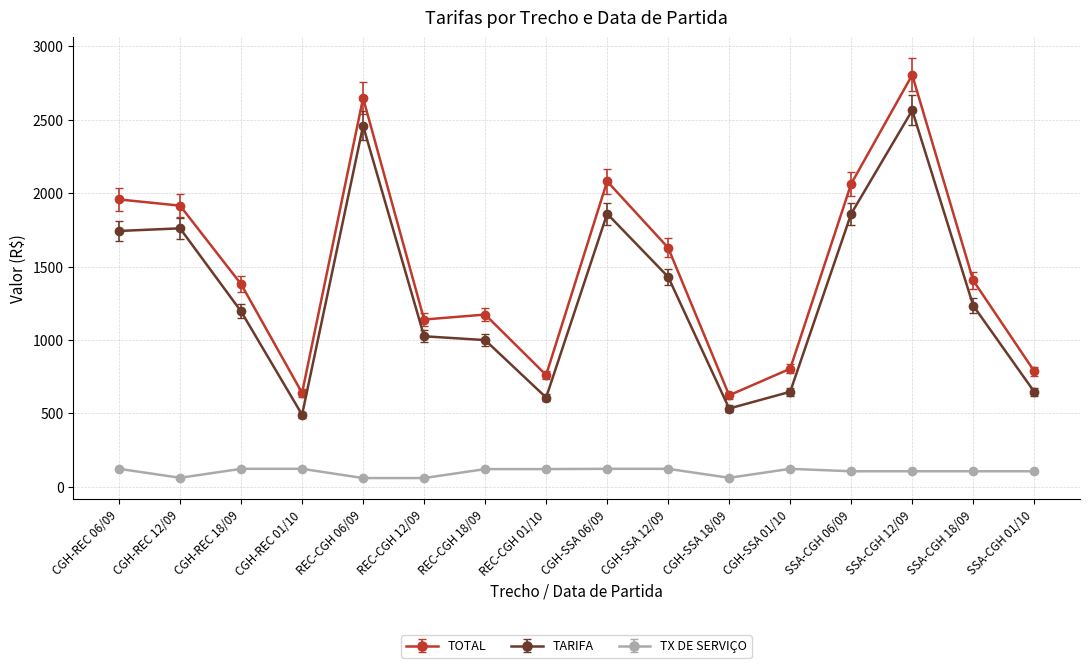

Where is the first local minimum for TOTAL?

CGH-REC 01/10